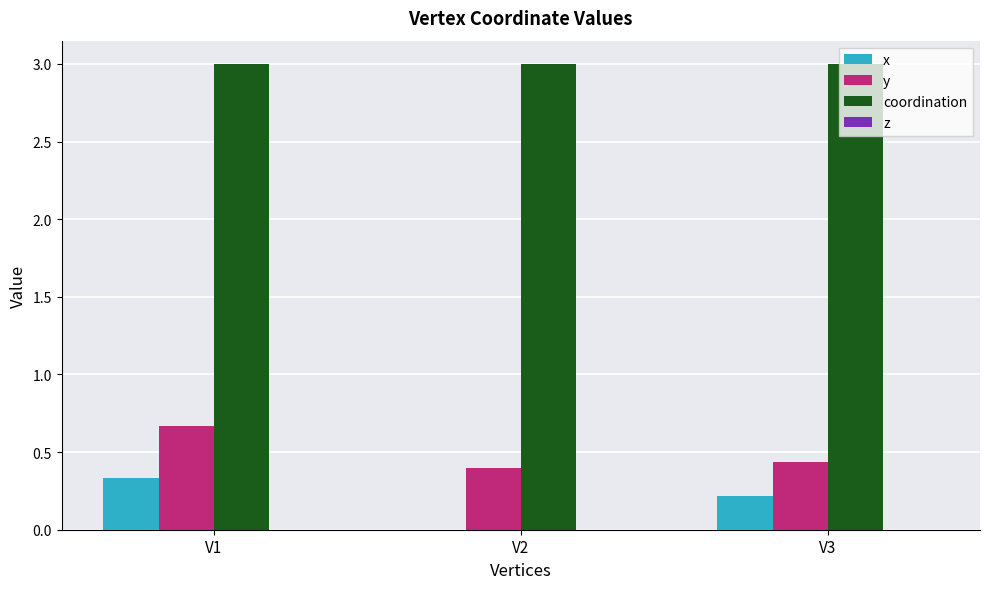

Does the chart contain stacked bars?

No